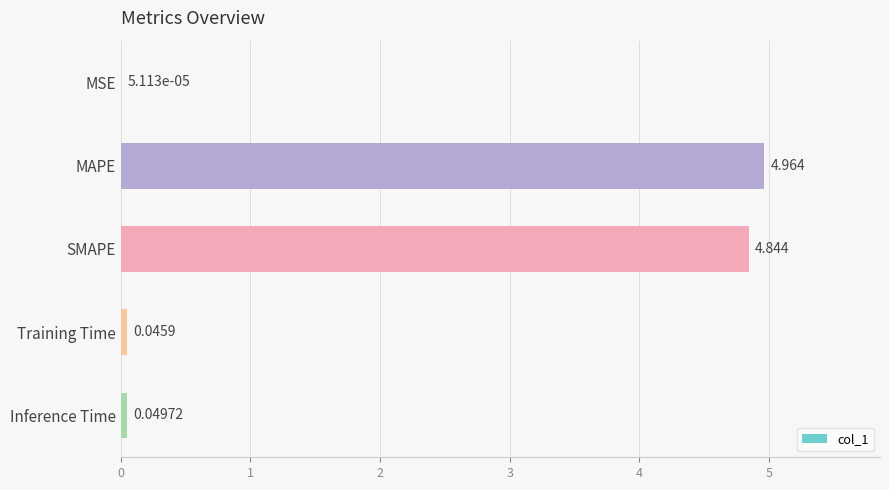

Between MSE and Inference Time, which is larger?

Inference Time